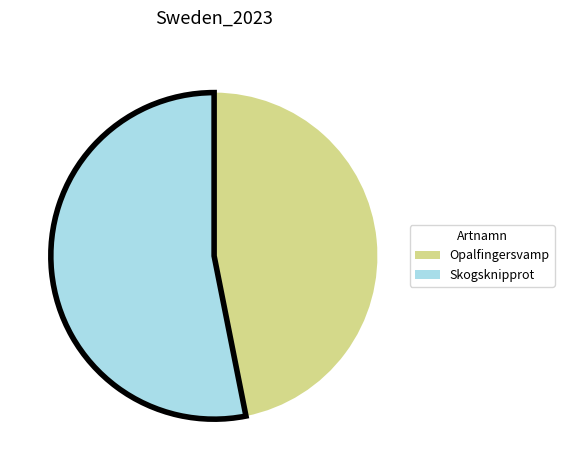

Does Skogsknipprot account for over 50% of the chart?

Yes